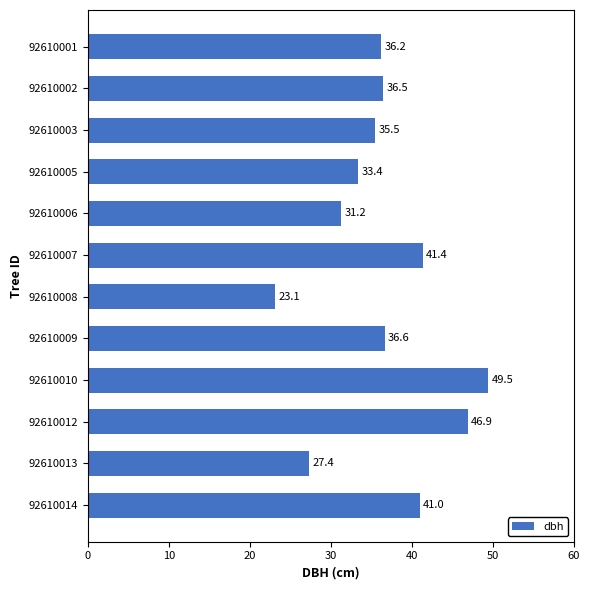

Is it true that the value at 92610010 is 16.5?

False